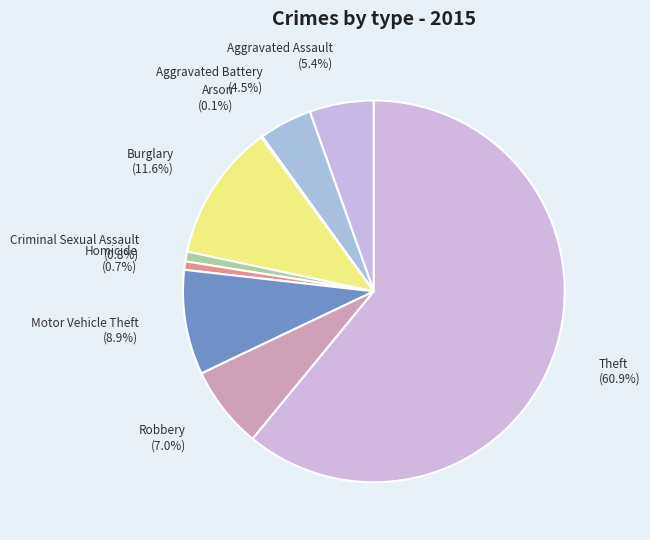

To the nearest percent, what is the average slice percentage?

11%